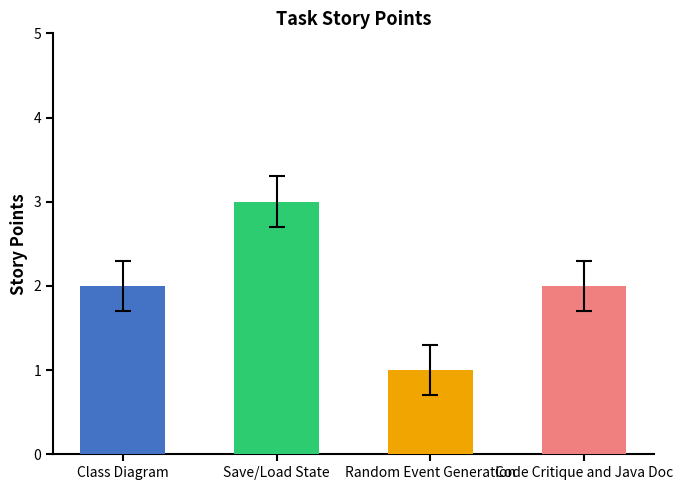

What is the difference between the maximum and minimum values?

2